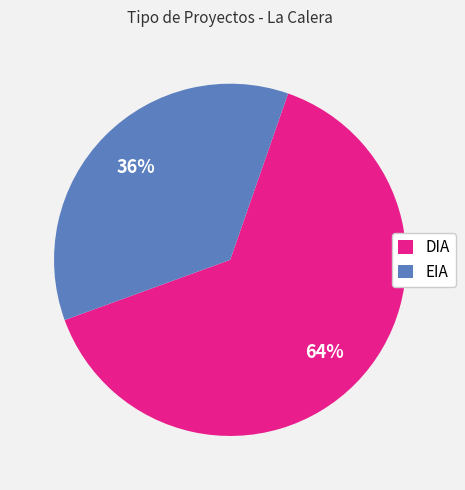

Is EIA the majority of the pie?

No